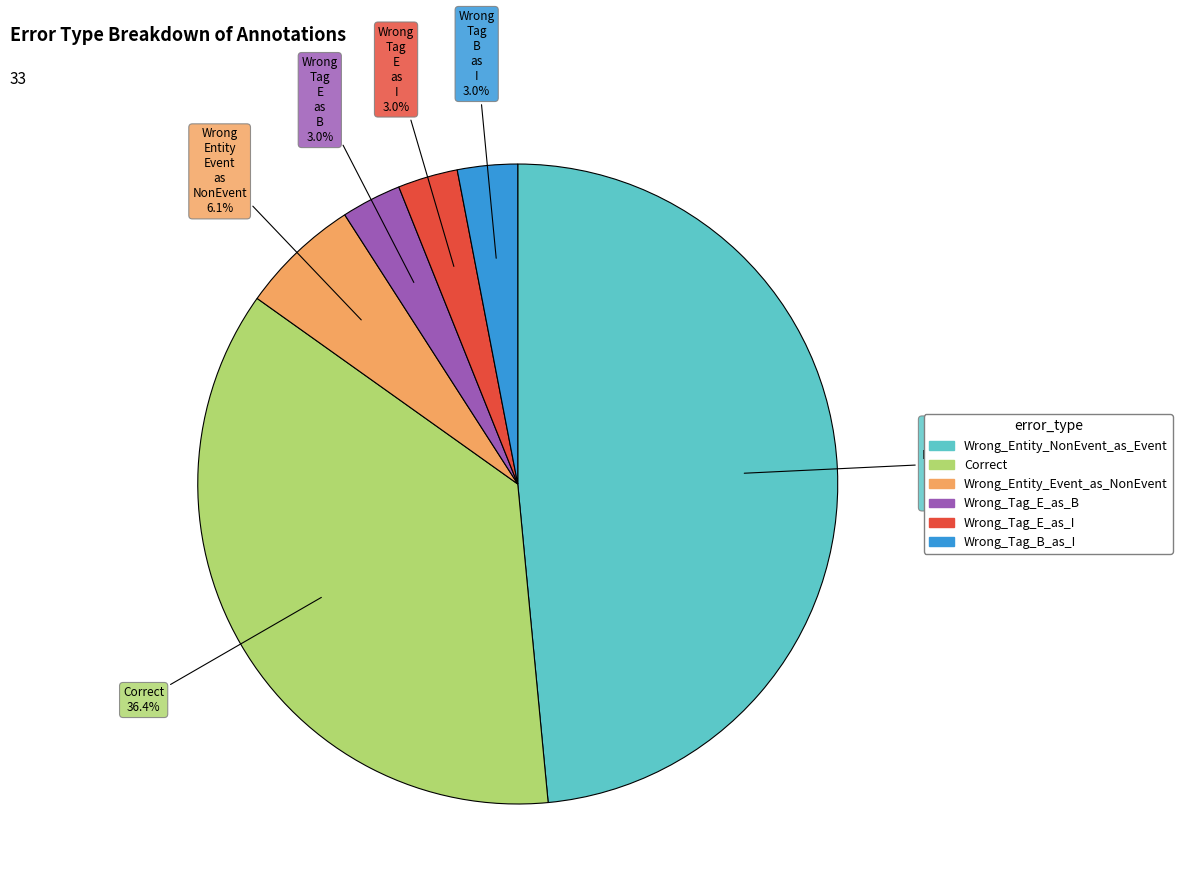

How many slices are in this pie chart?

6